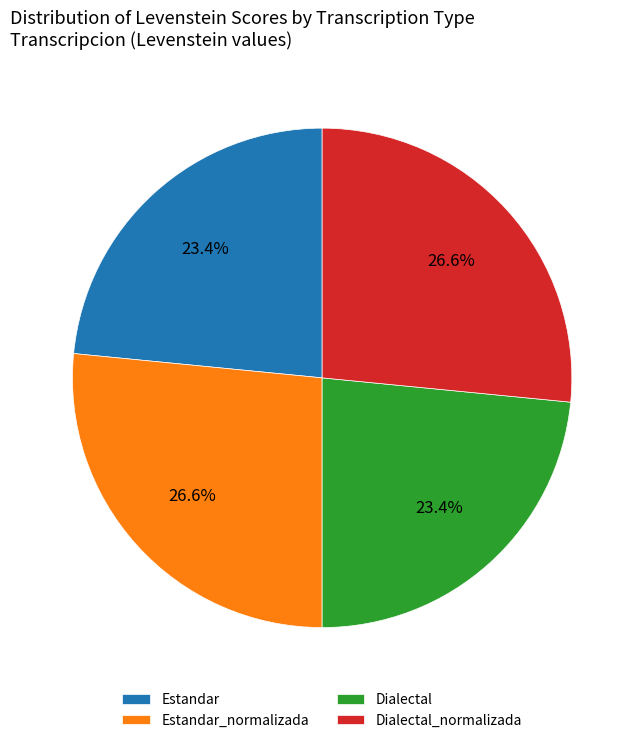

Do Estandar_normalizada and Dialectal_normalizada together represent more than half of the pie?

Yes